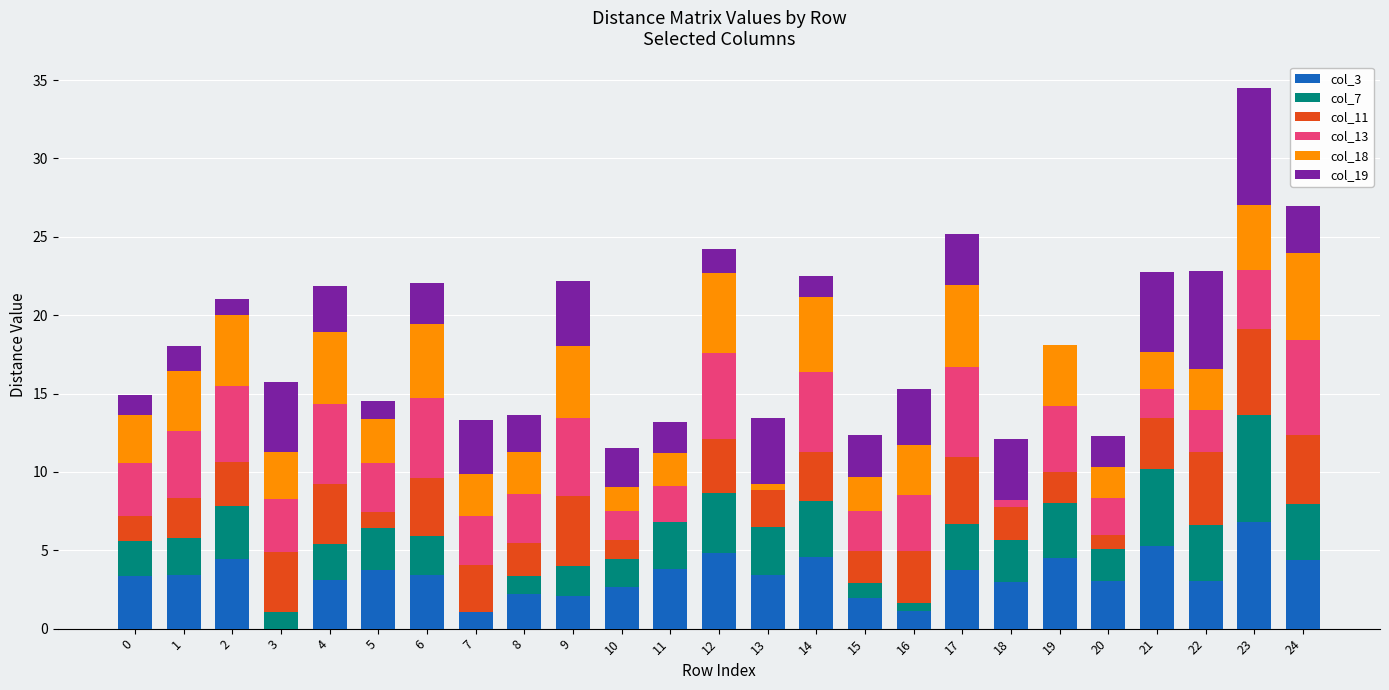

What is the total value across all series at 21?

22.8